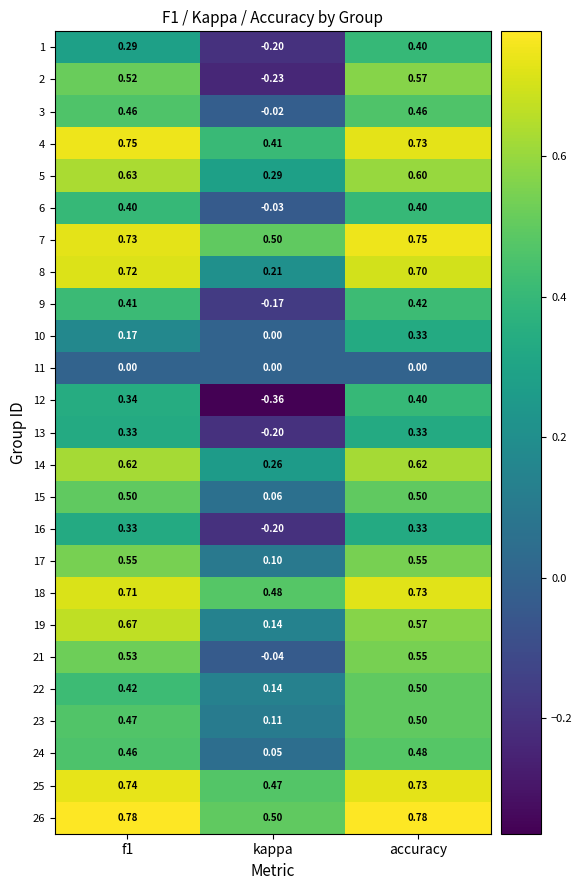

Where is 26 nearest to the value 0?

kappa